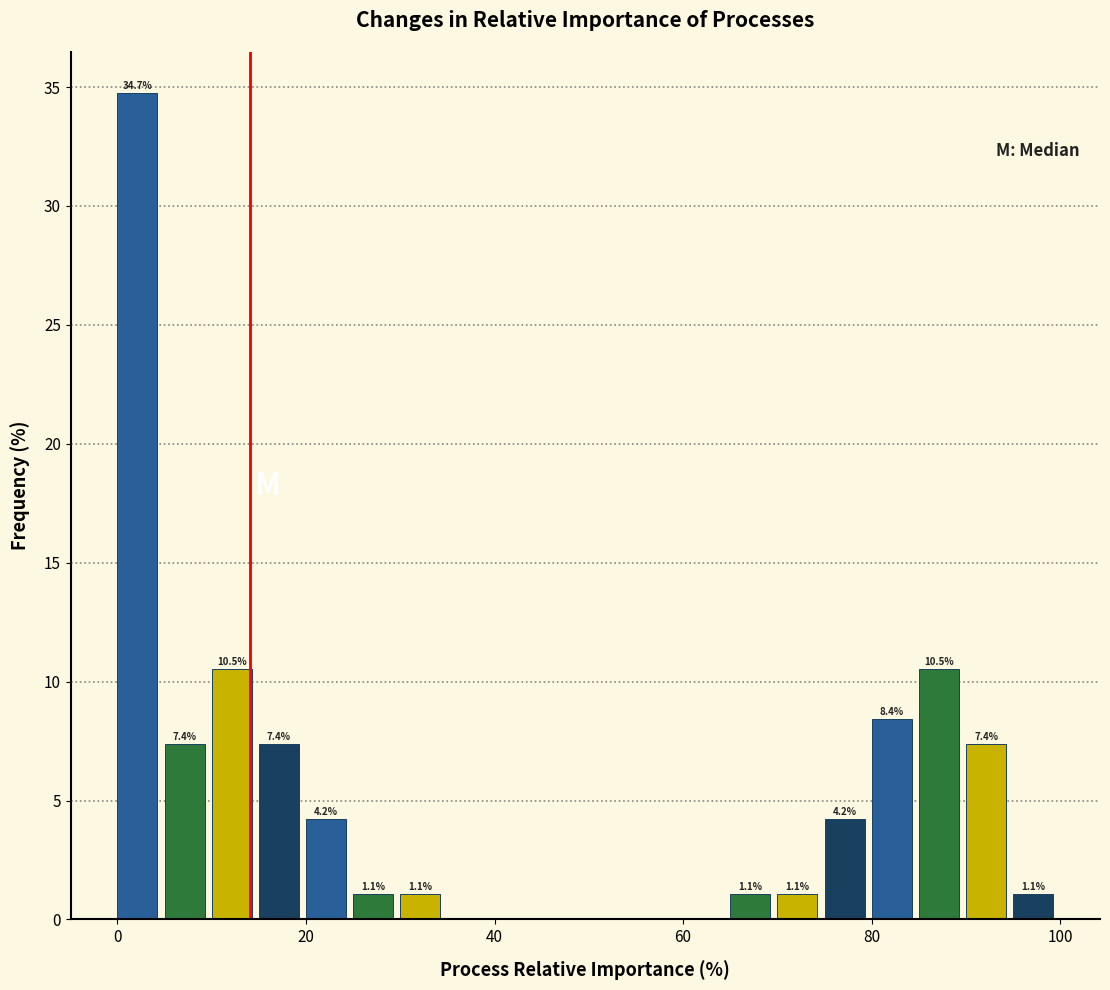

Read against the x-axis, roughly where is the centre of the tallest bar?

2